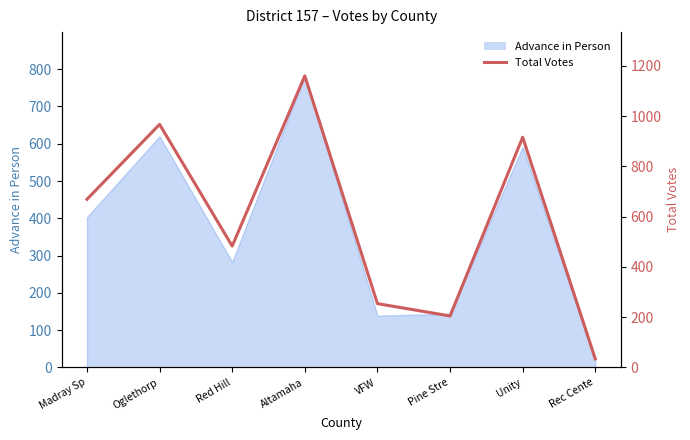

What is the minimum value shown in the chart?

34